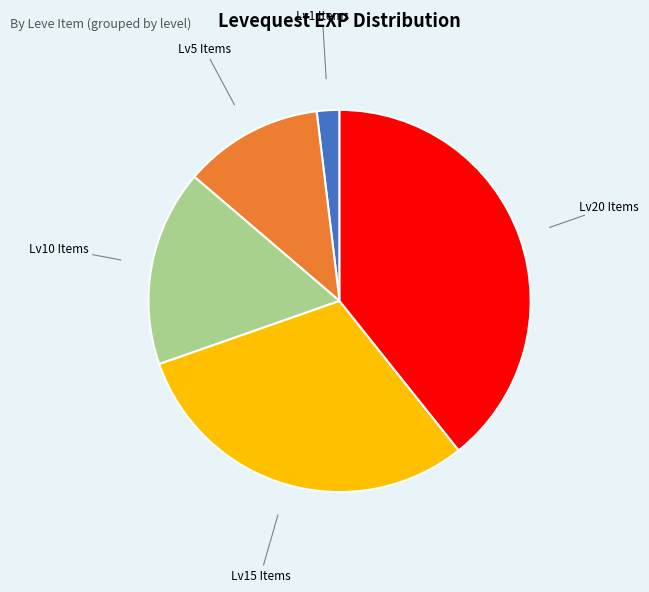

Is there any slice that represents more than half of the pie?

No